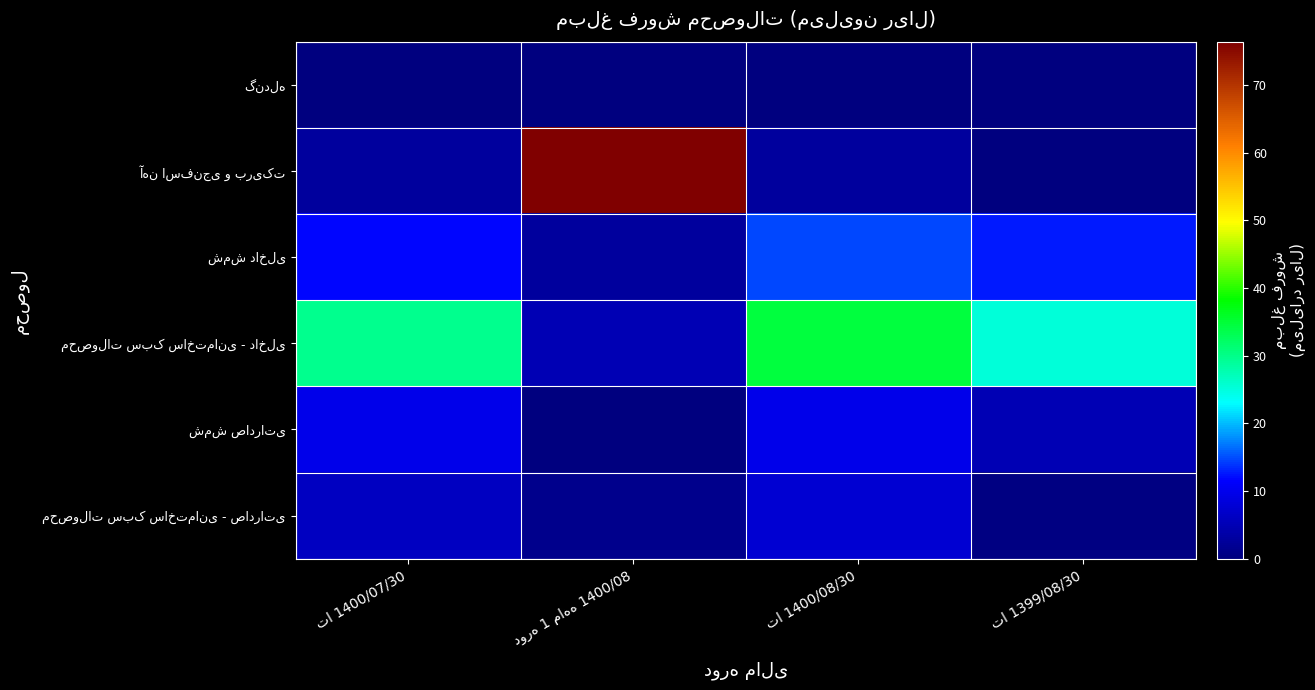

At which label does گندله reach its peak?

تا 1400/07/30